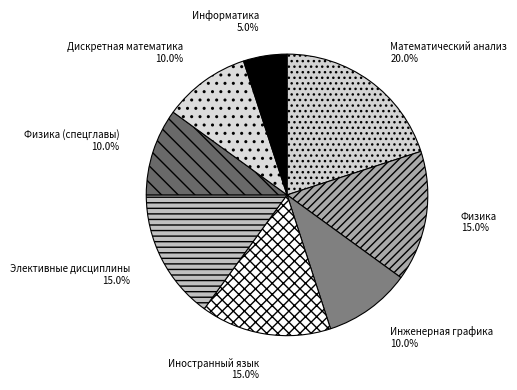

Is Информатика the majority of the pie?

No